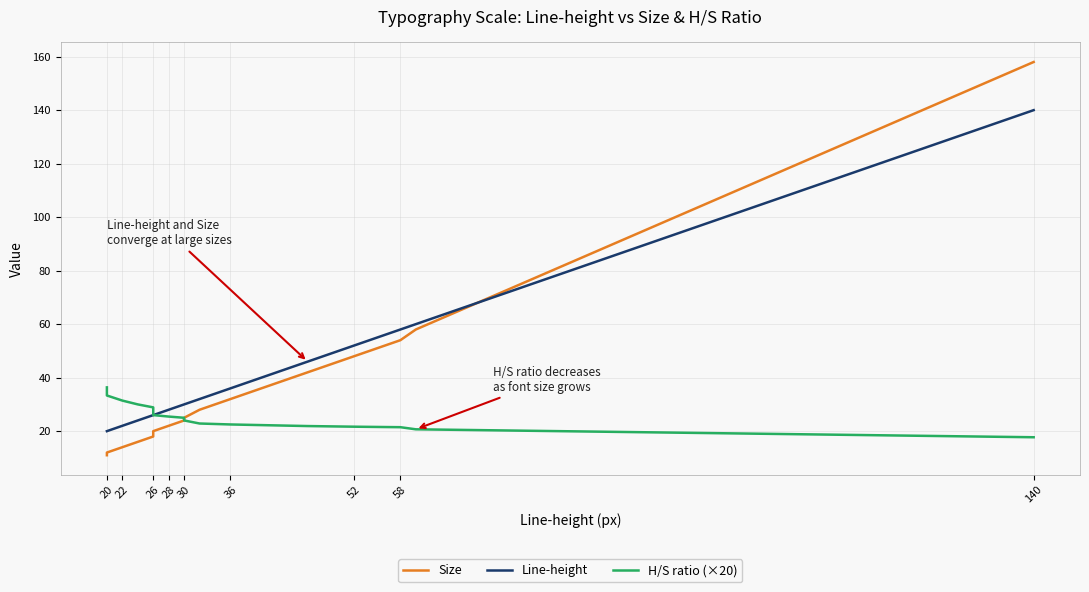

What is the label of the 16th point from the right?

20